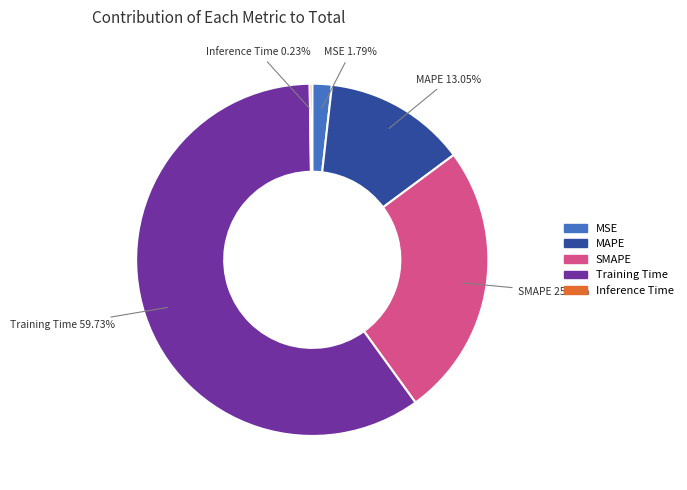

Is there any slice that represents more than half of the pie?

Yes